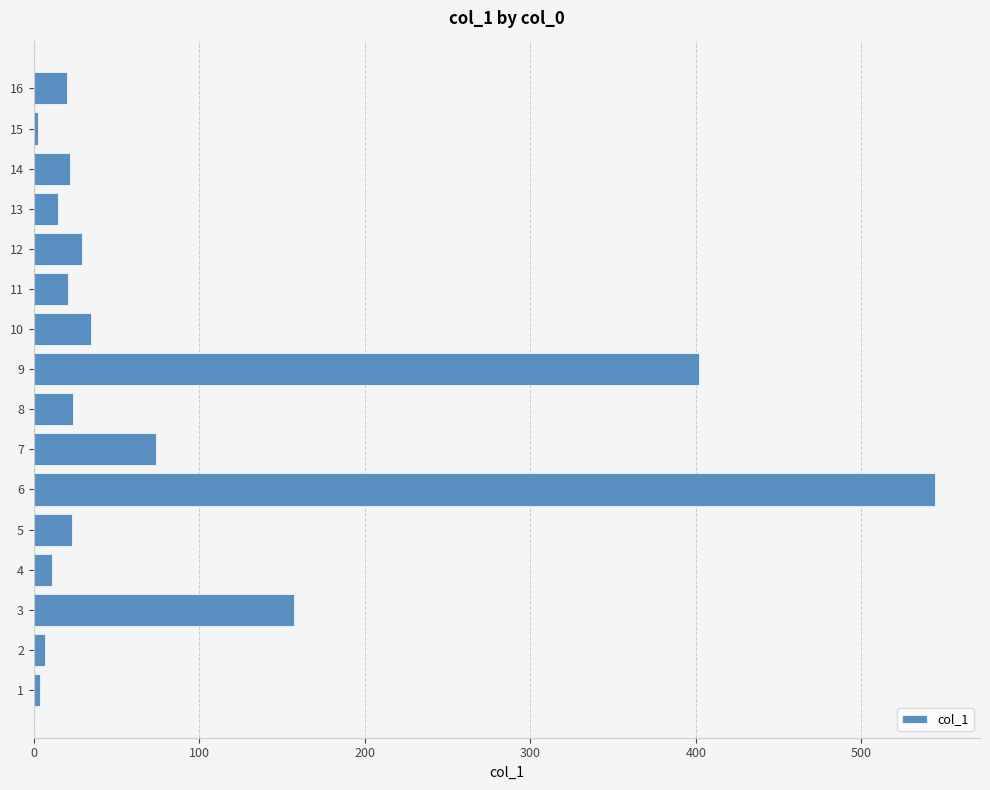

What is the average value?

86.9